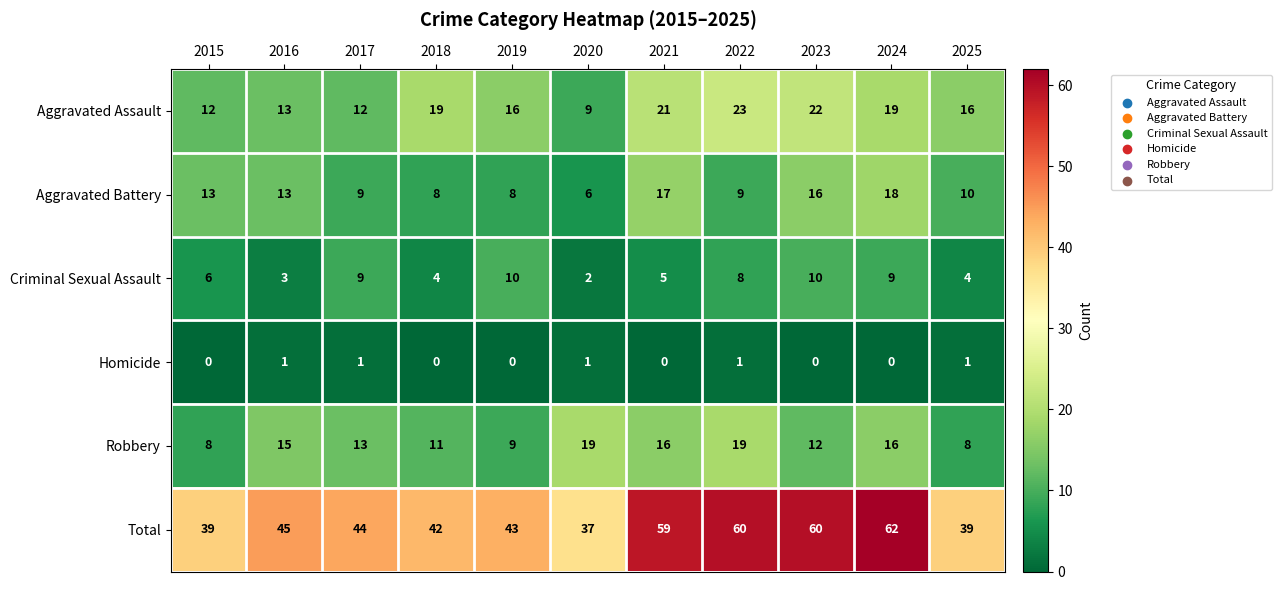

List the series in order of their peak value, lowest first.

Homicide, Criminal Sexual Assault, Aggravated Battery, Robbery, Aggravated Assault, Total